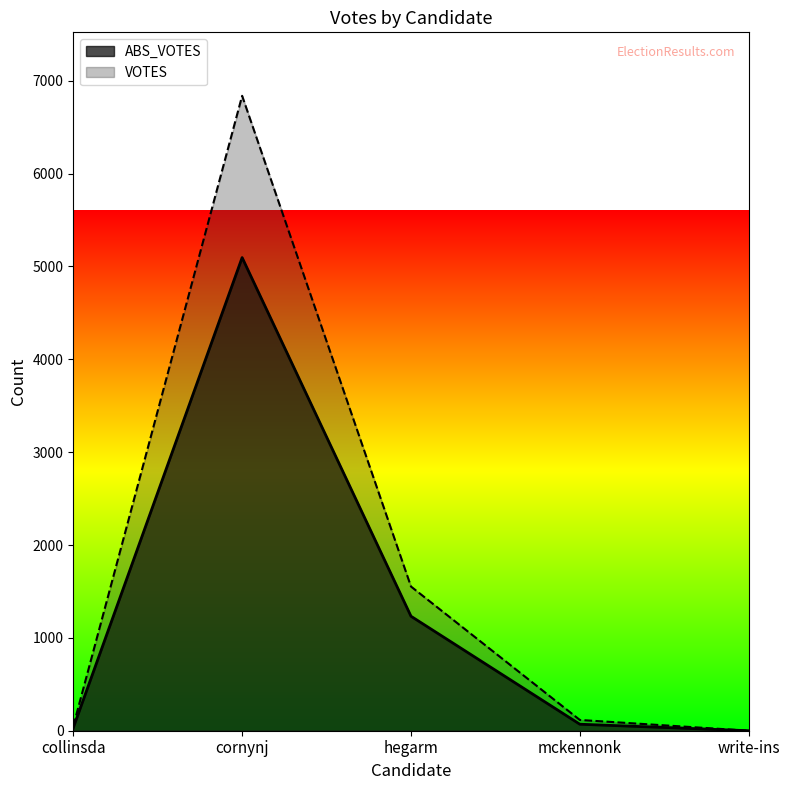

What is the label of the 1st point from the left?

collinsda